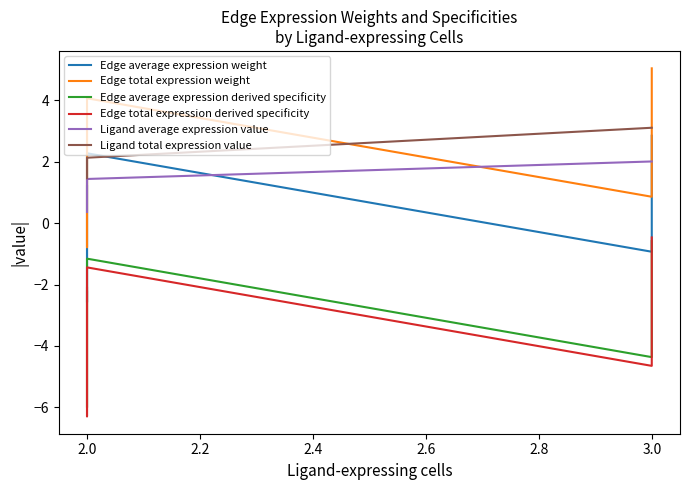

Which series has the largest total across all categories?

Ligand total expression value